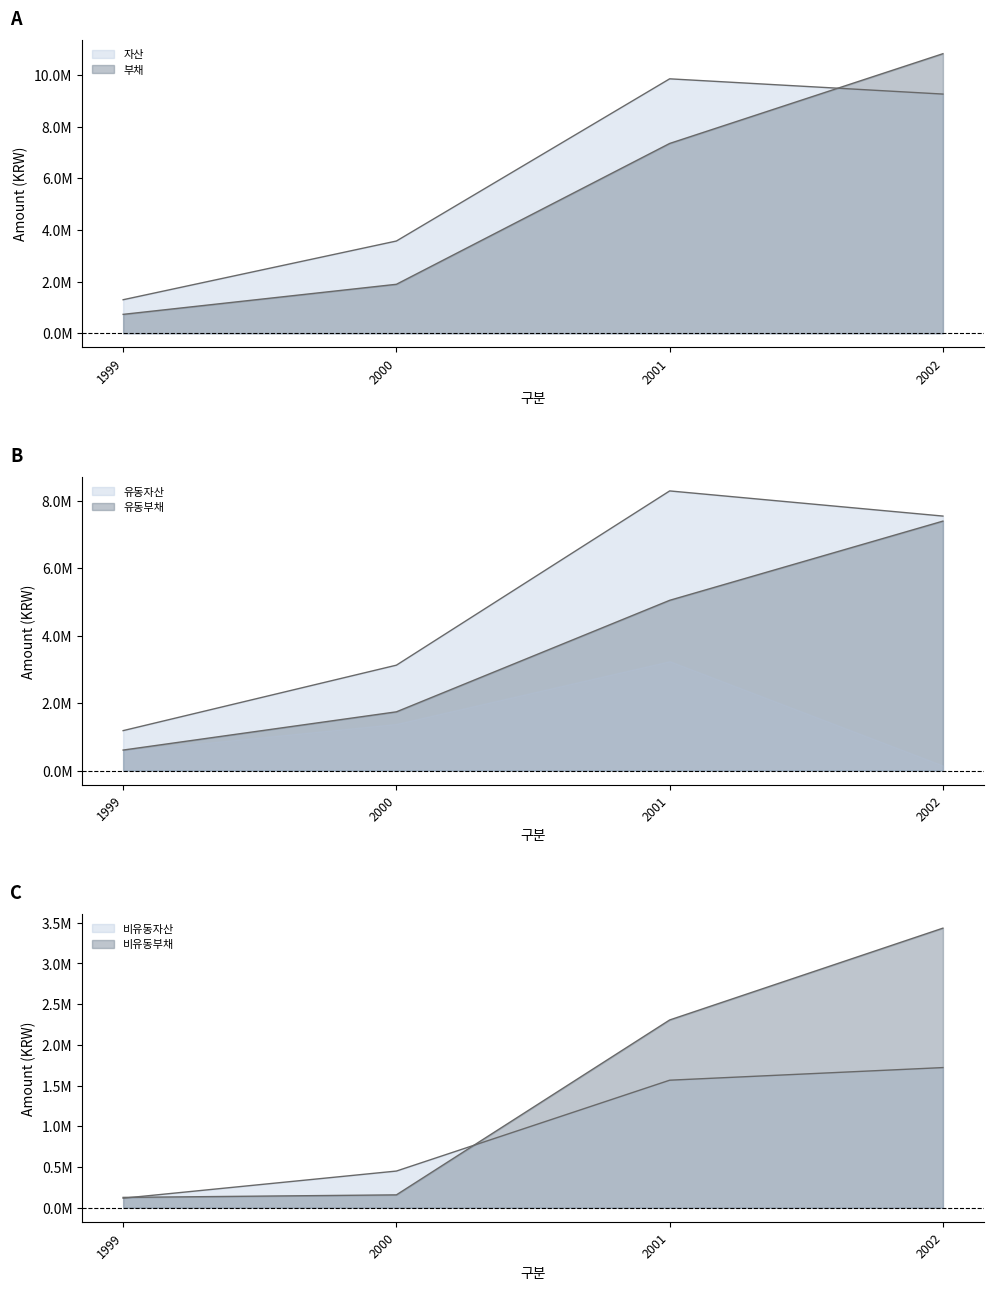

At 1999, list the series in order from smallest to largest.

비유동자산, 비유동부채, 유동부채, 부채, 유동자산, 자산